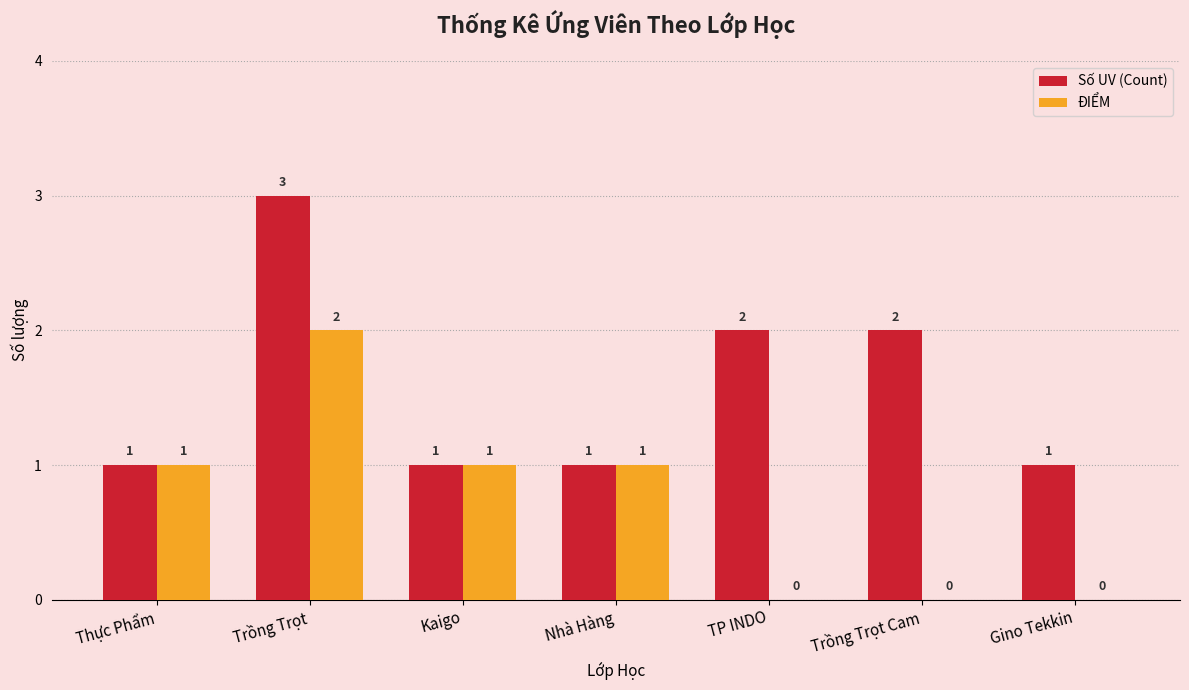

True or false: ĐIỂM has a value of 1 at Kaigo.

True